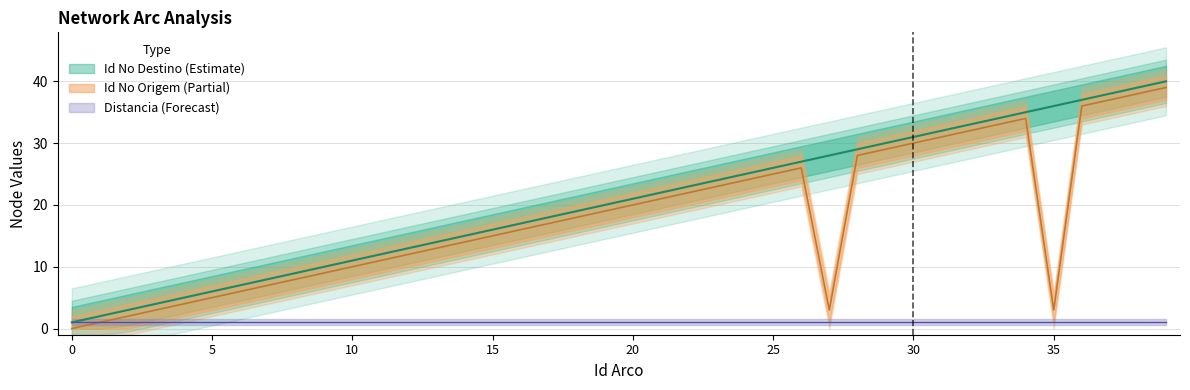

Between 0 and 3, which series saw the biggest shift?

Id No Destino